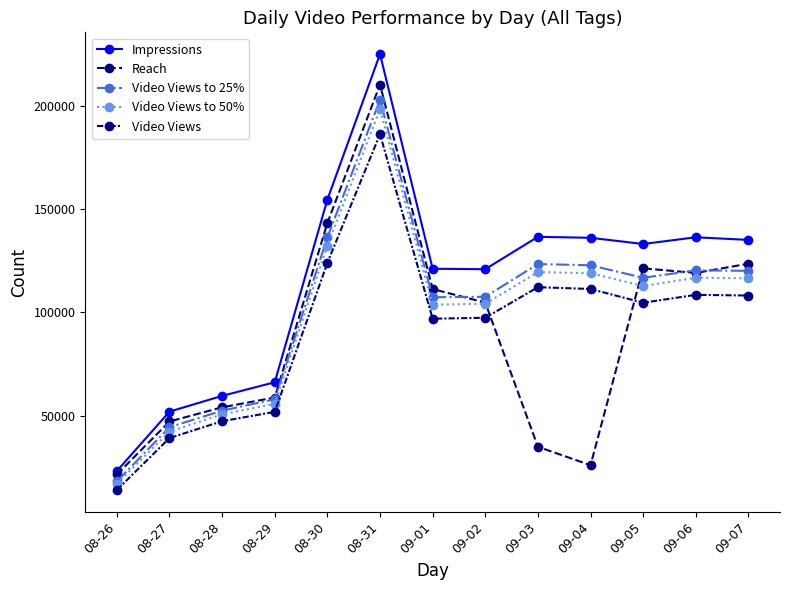

Between 08-26 and 08-30, which series saw the biggest shift?

Impressions